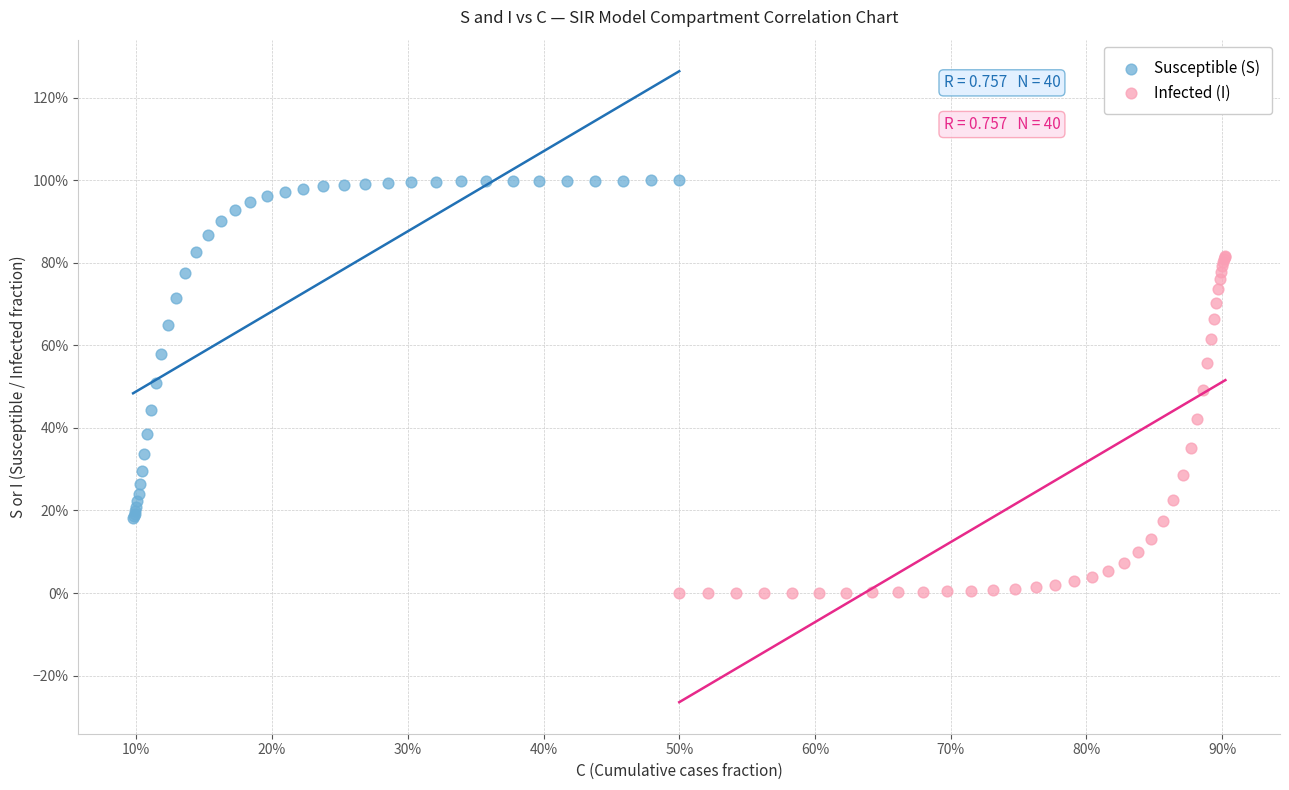

What are all the series names shown in the legend?

Susceptible (S), Infected (I)